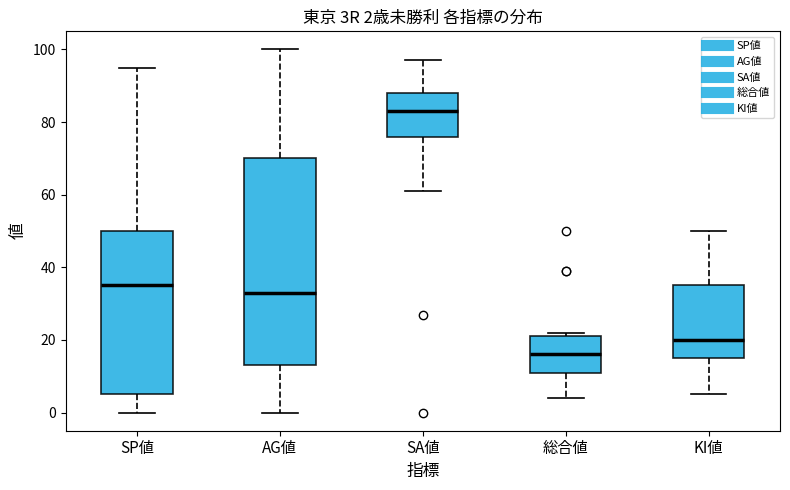

Which box's median line is the highest?

SA値